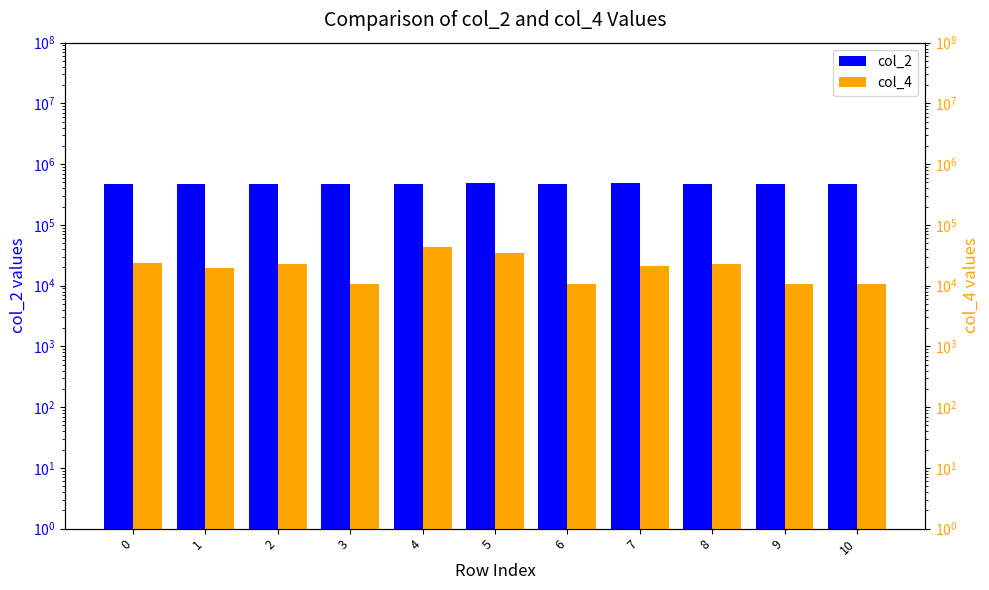

At which category does the chart reach its minimum across all series?

10